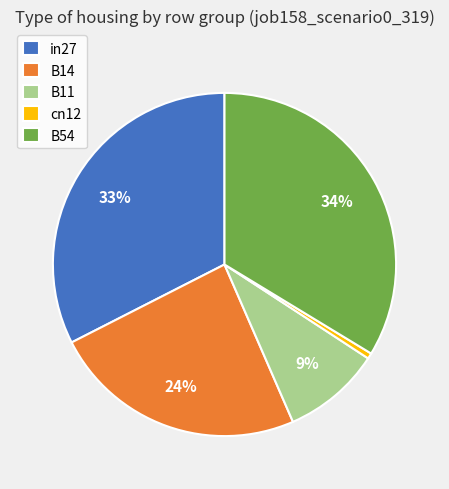

Is there a majority slice in this chart?

No